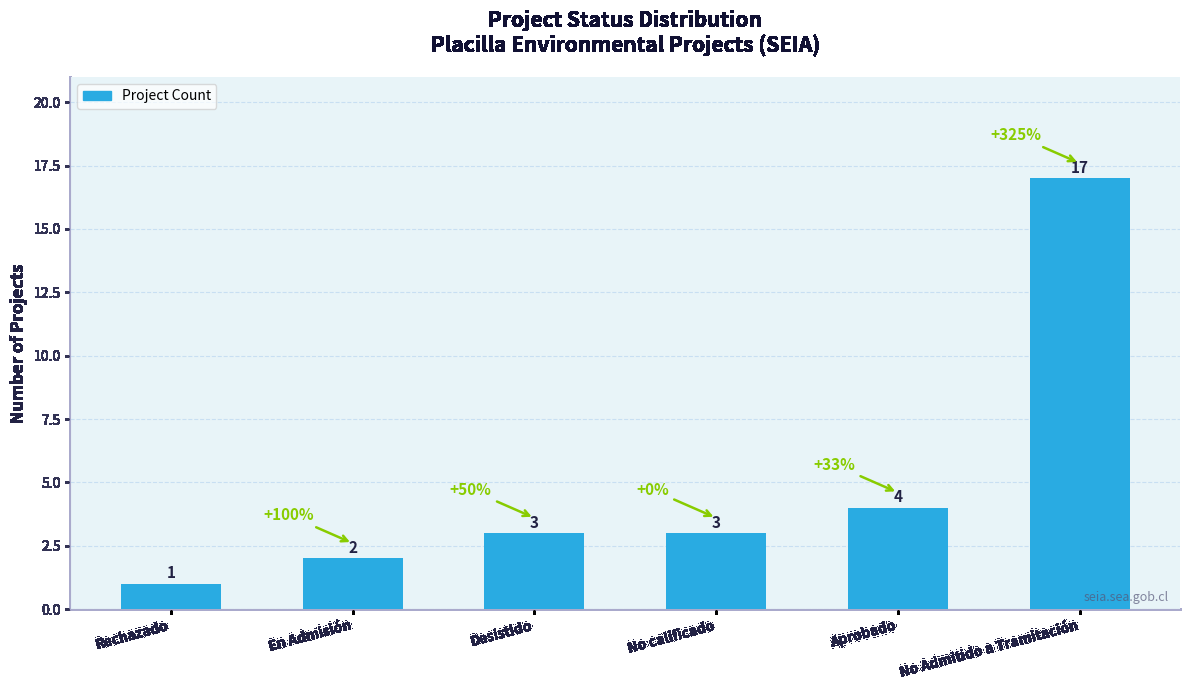

What is the smallest value displayed?

1